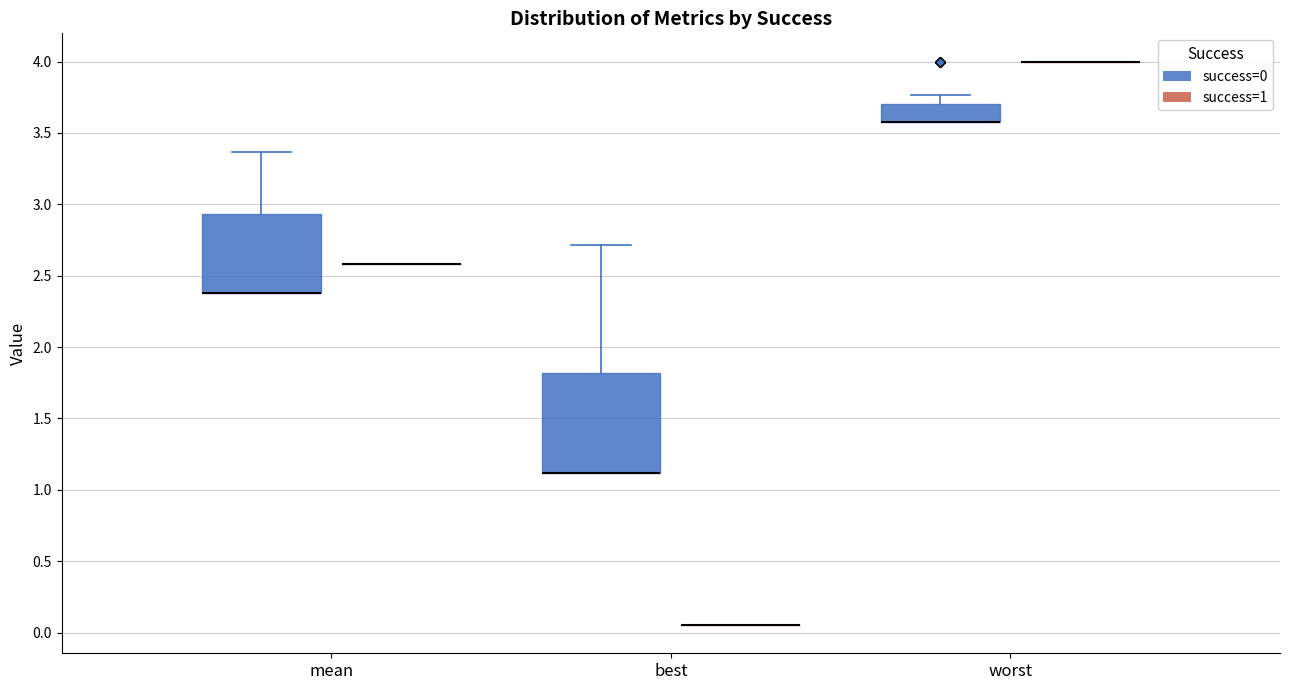

Reading left to right, transcribe this box plot: for each box, give where its median line is, the range the box spans, and where its two whiskers end, as read against the y-axis. The values are not printed on the chart, so give them approximately, as read against the axis.

mean (success=0): median 2.40 (drawn on the box's lower edge), box 2.40 to 2.95, whiskers 2.40 to 3.35
mean (success=1): box collapsed to a line at 2.60, whiskers 2.60 to 2.60
best (success=0): median 1.10 (drawn on the box's lower edge), box 1.10 to 1.80, whiskers 1.10 to 2.70
best (success=1): box collapsed to a line at 0.05, whiskers 0.05 to 0.05
worst (success=0): median 3.60 (drawn on the box's lower edge), box 3.60 to 3.70, whiskers 3.60 to 3.75
worst (success=1): box collapsed to a line at 4.00, whiskers 4.00 to 4.00